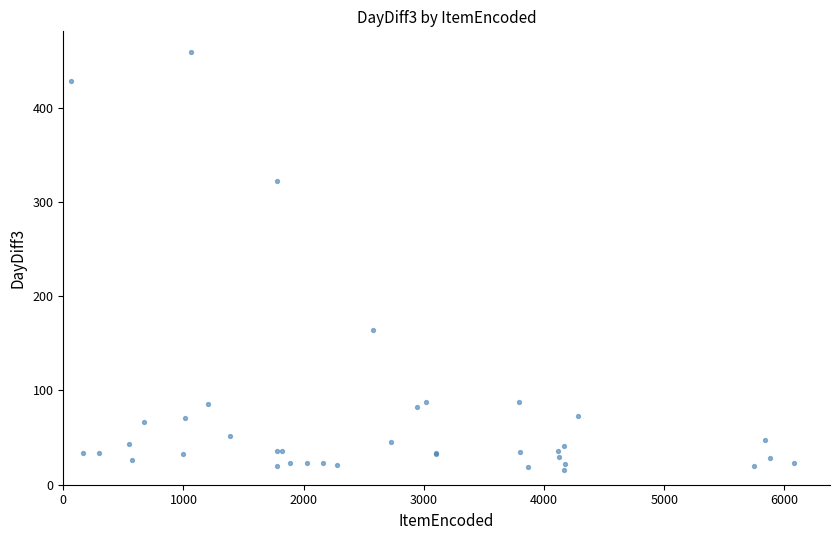

What Y value in the scatter plot is closest to 237?

164